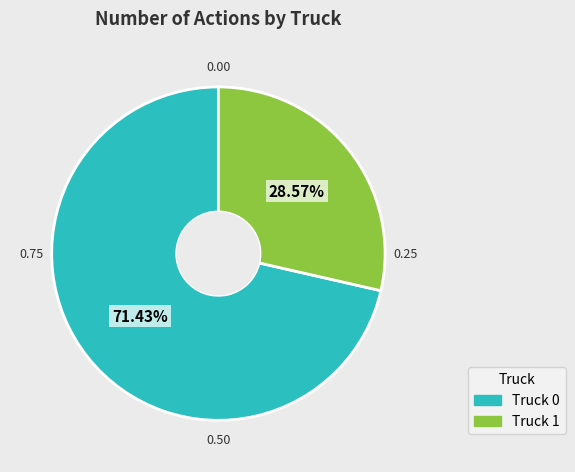

Is Truck 1 the majority of the pie?

No